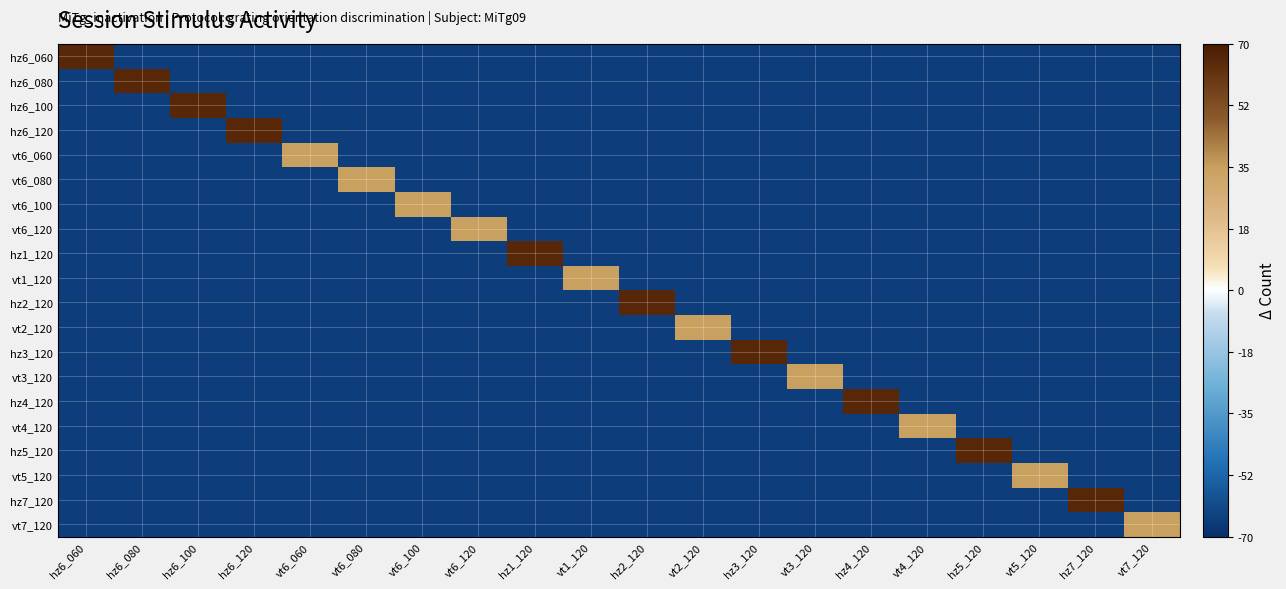

At which category does the chart reach its peak across all series?

hz6_060